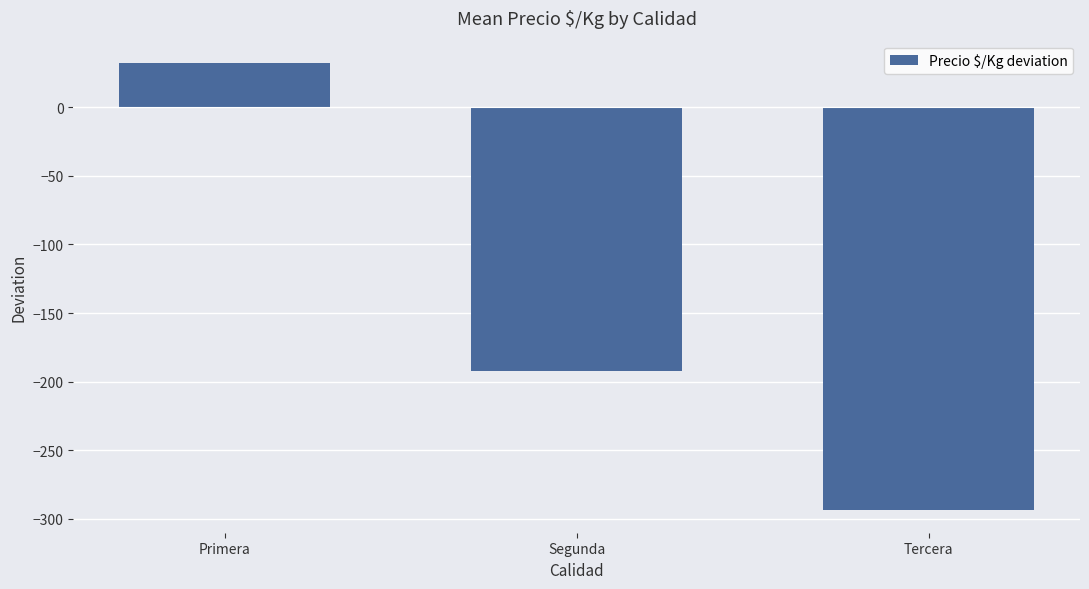

List the labels in order of value, largest first.

Primera, Segunda, Tercera